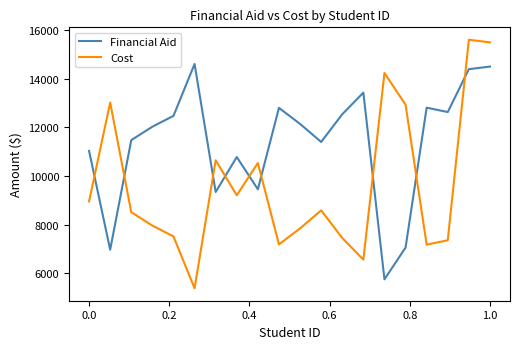

What is the difference between the maximum and minimum values in the Cost series?

10212